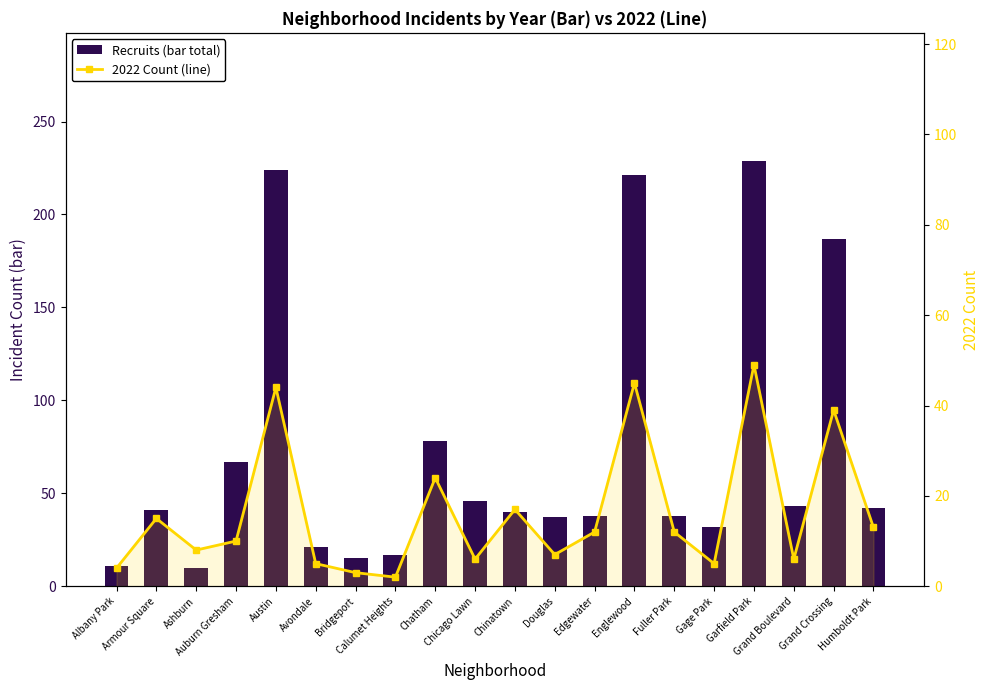

What is the total value across all series at Calumet Heights?

19